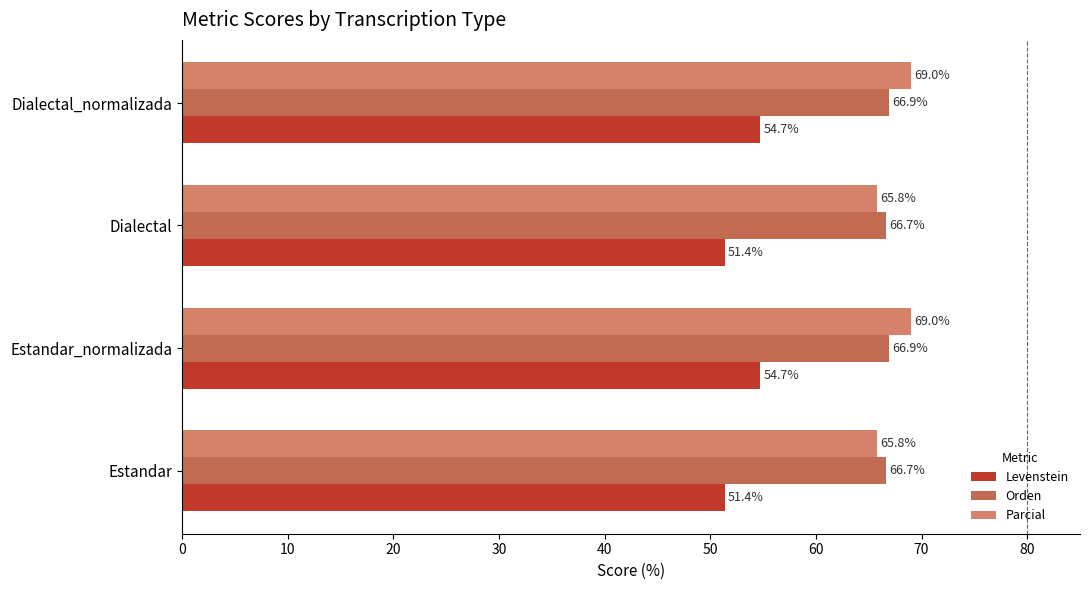

What is the smallest value displayed?

51.4